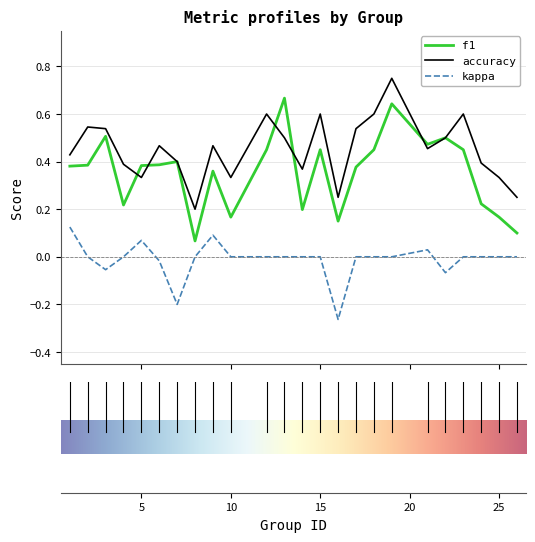

Which series has the widest spread of values?

f1